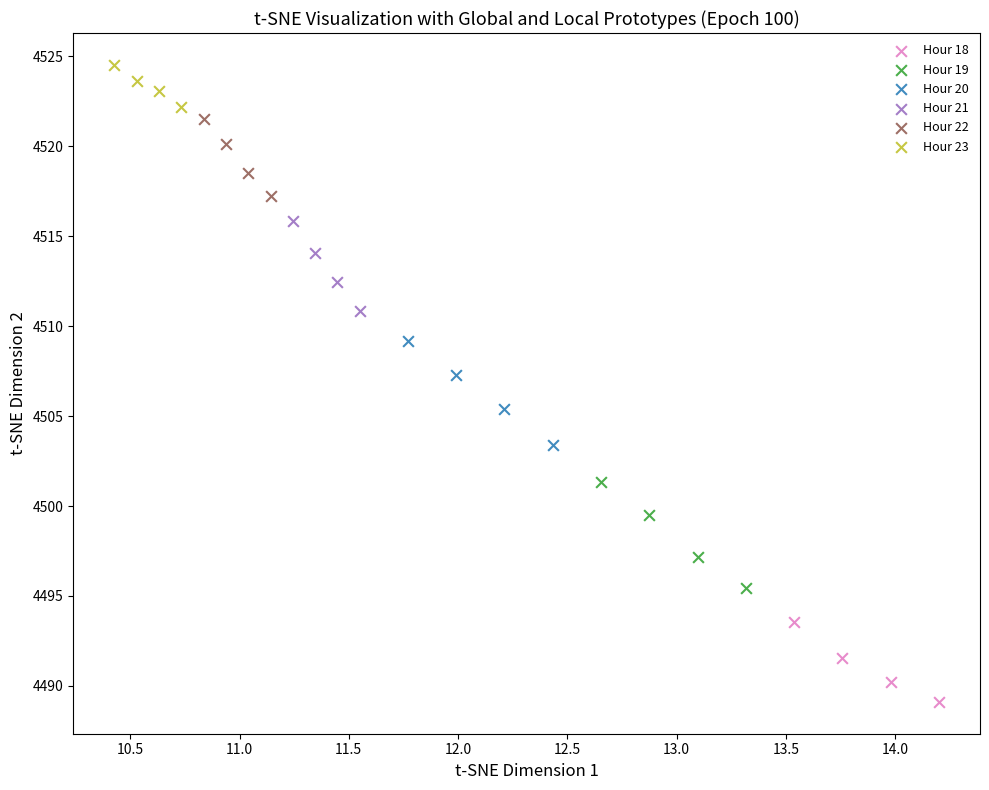

Which series has the largest Y range (max minus min)?

Hour 19